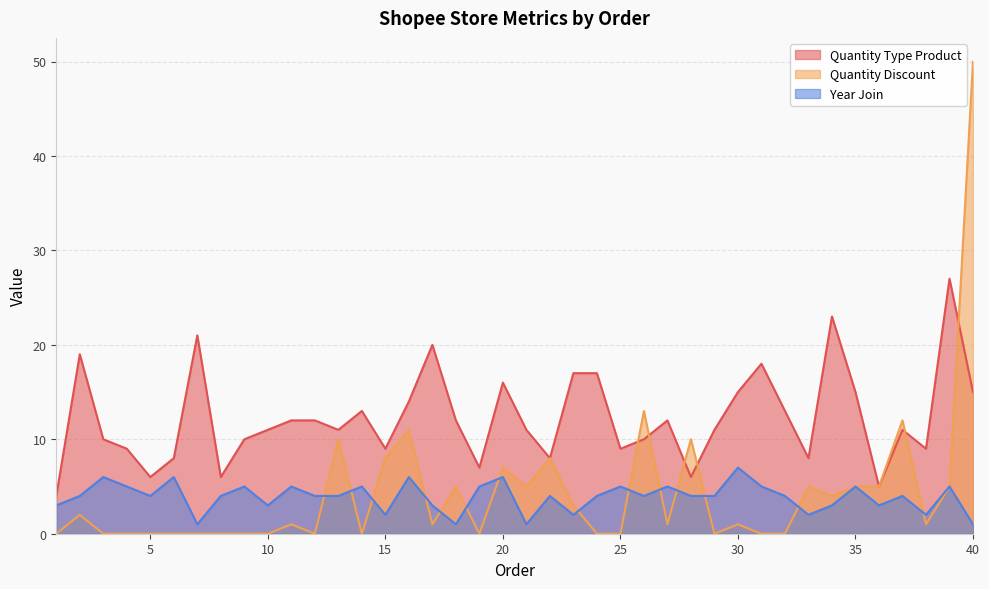

What is the average value of the Year Join series?

4